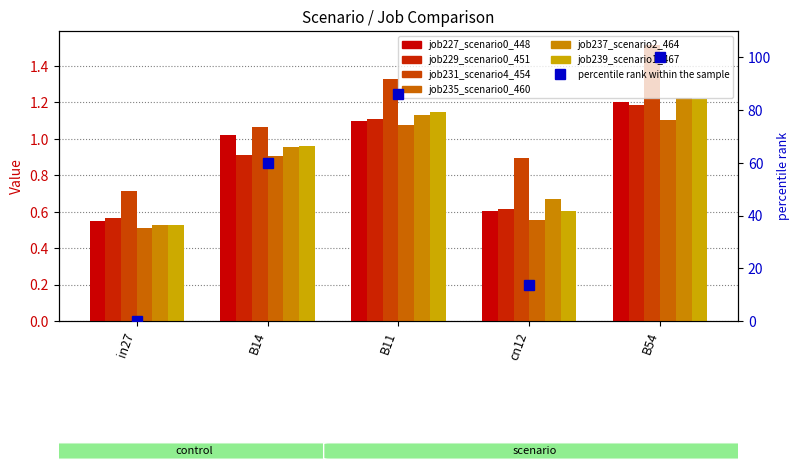

Between in27 and B54, which series saw the biggest shift?

job231_scenario4_454